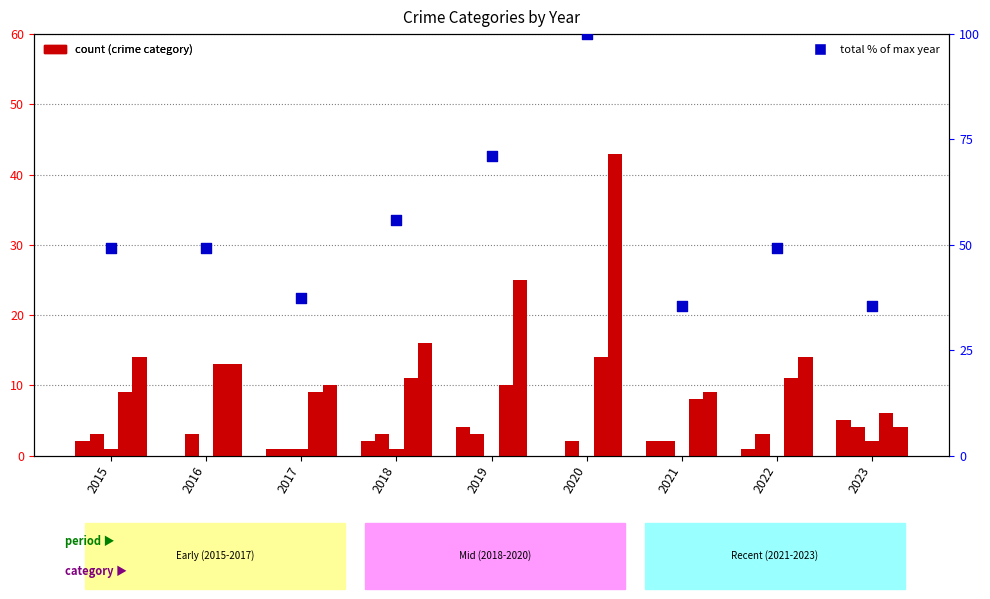

What is the total value across all series at 2021?

56.6